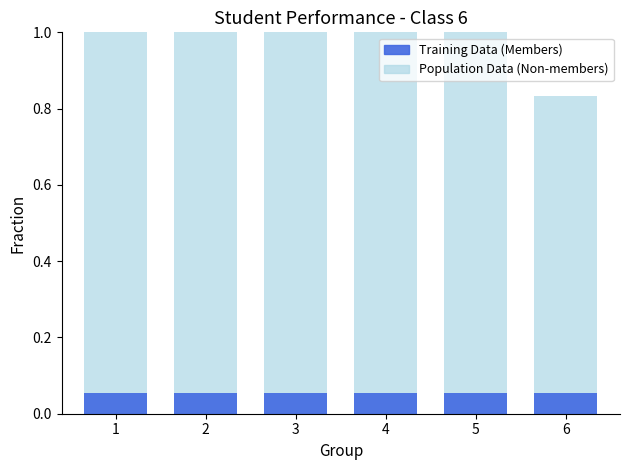

List the labels in order of Population Data (Non-members) value, smallest first.

6, 1, 2, 3, 4, 5